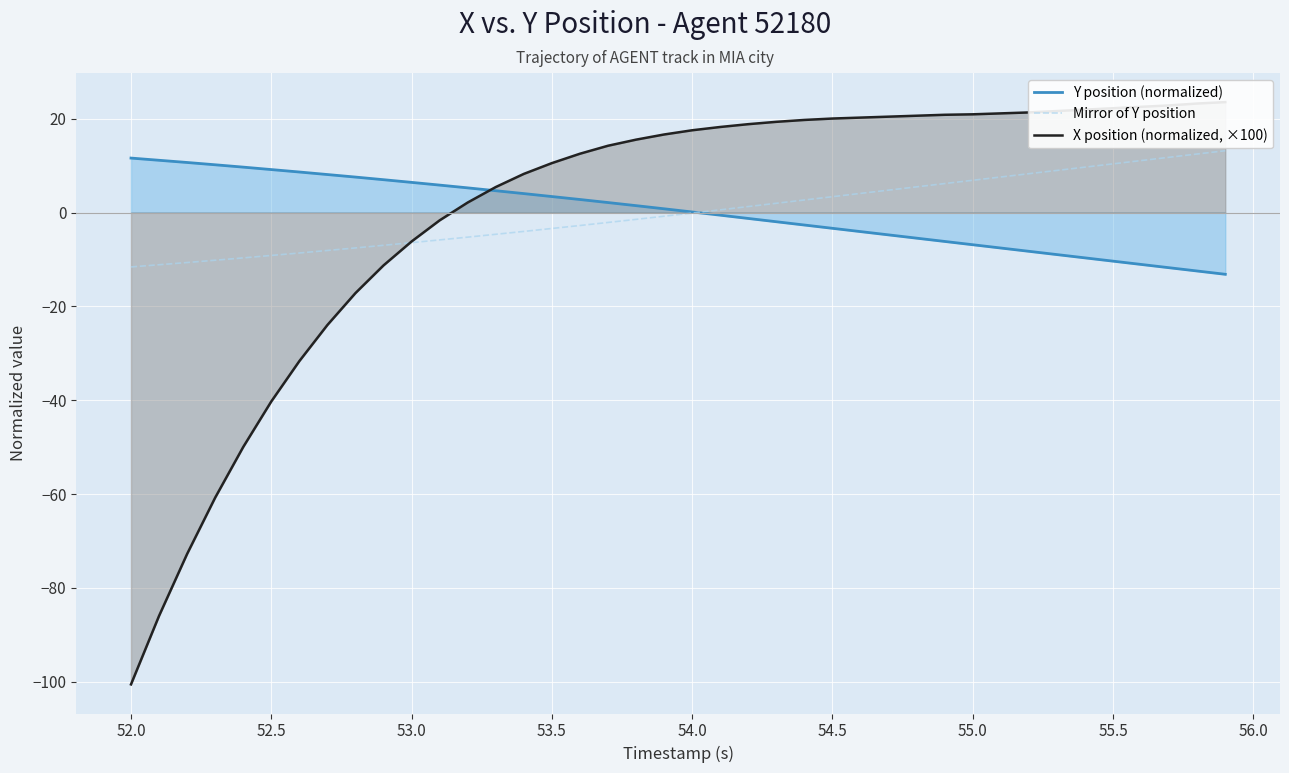

The Y position (normalized) series shows 0.1 at 54.0. True or false?

True